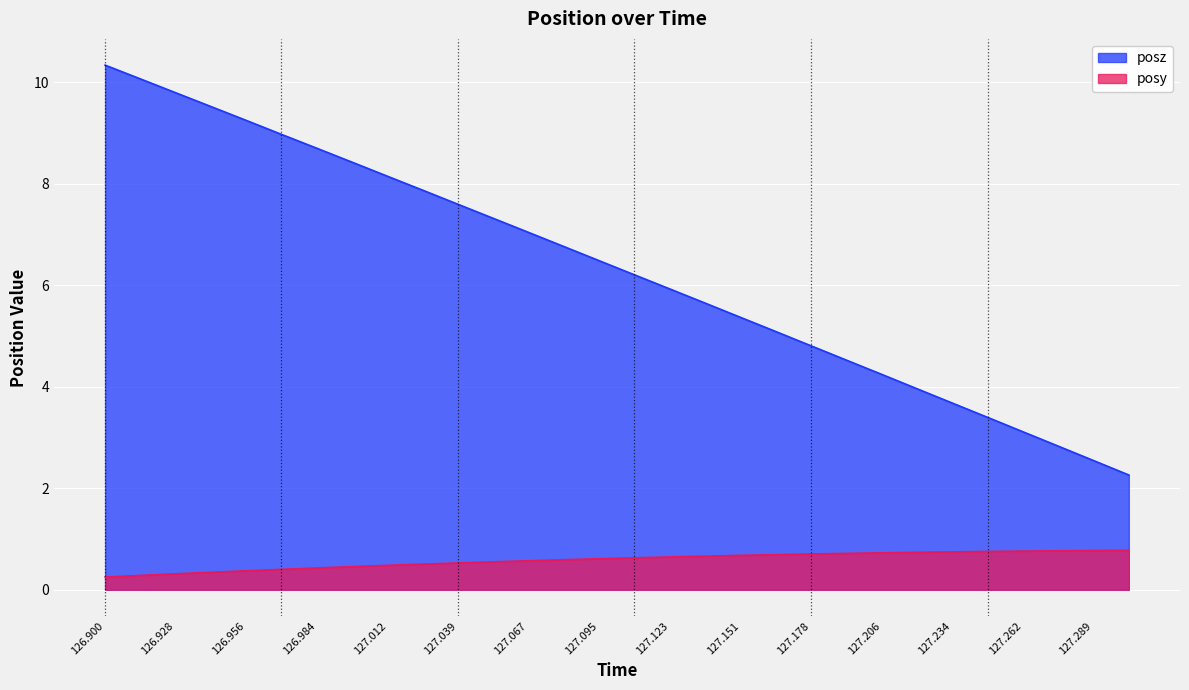

True or false: posy and posz intersect in this chart.

False